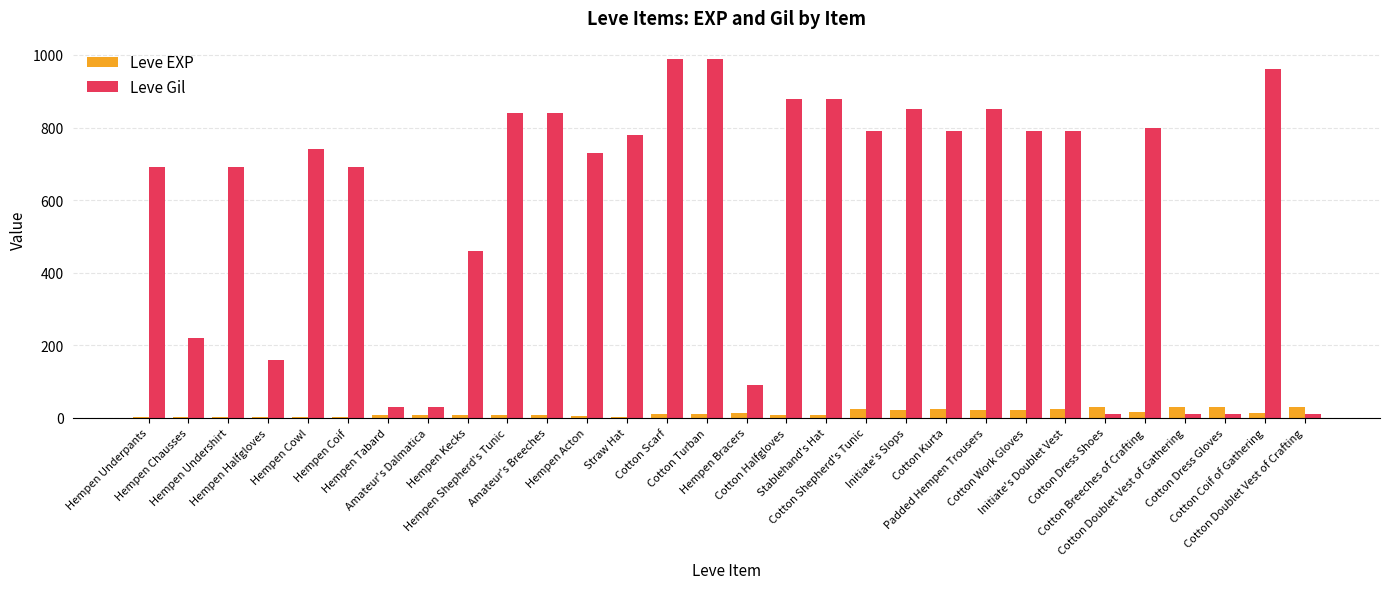

Count the number of categories in the chart.

30